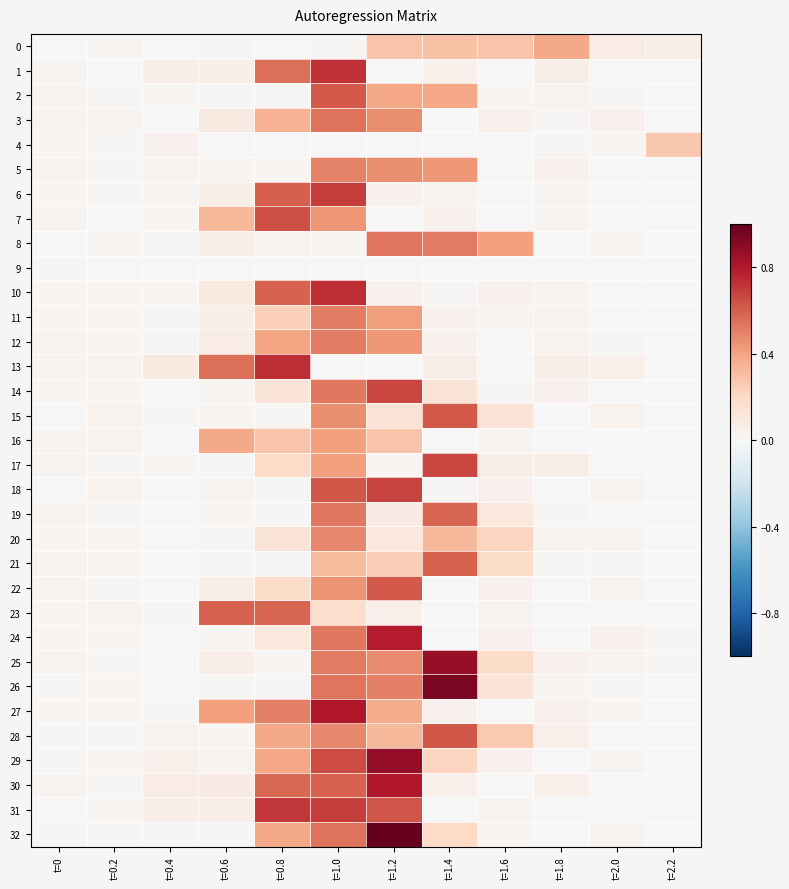

Rank the series by their maximum value, from highest to lowest.

32, 26, 29, 25, 27, 30, 24, 13, 10, 1, 31, 6, 18, 17, 14, 7, 28, 15, 2, 22, 23, 21, 19, 3, 8, 11, 12, 5, 20, 16, 0, 4, 9